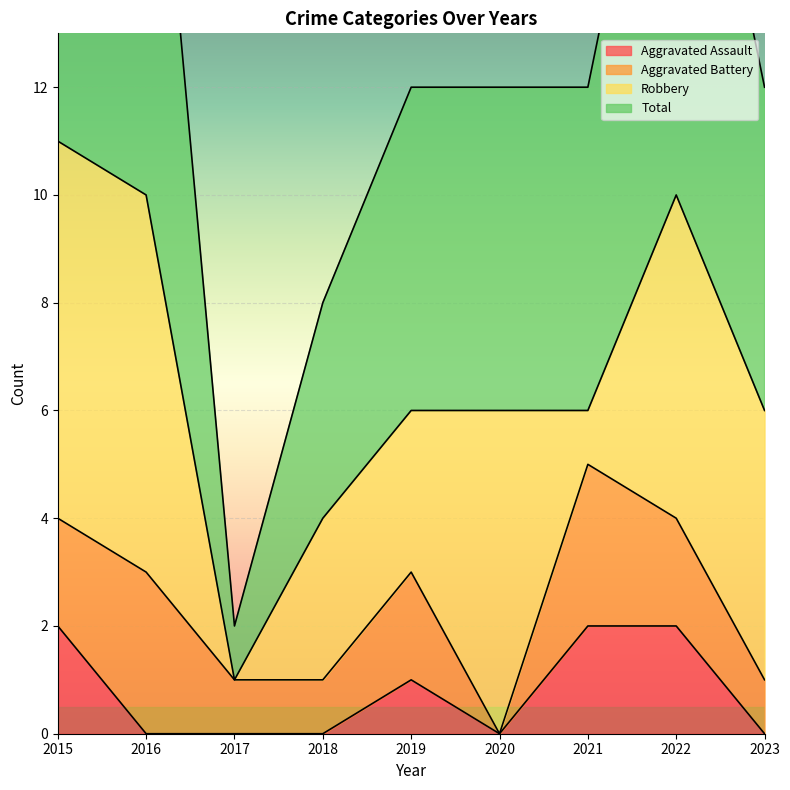

What is the difference between the maximum and second lowest values in the Total series?

7